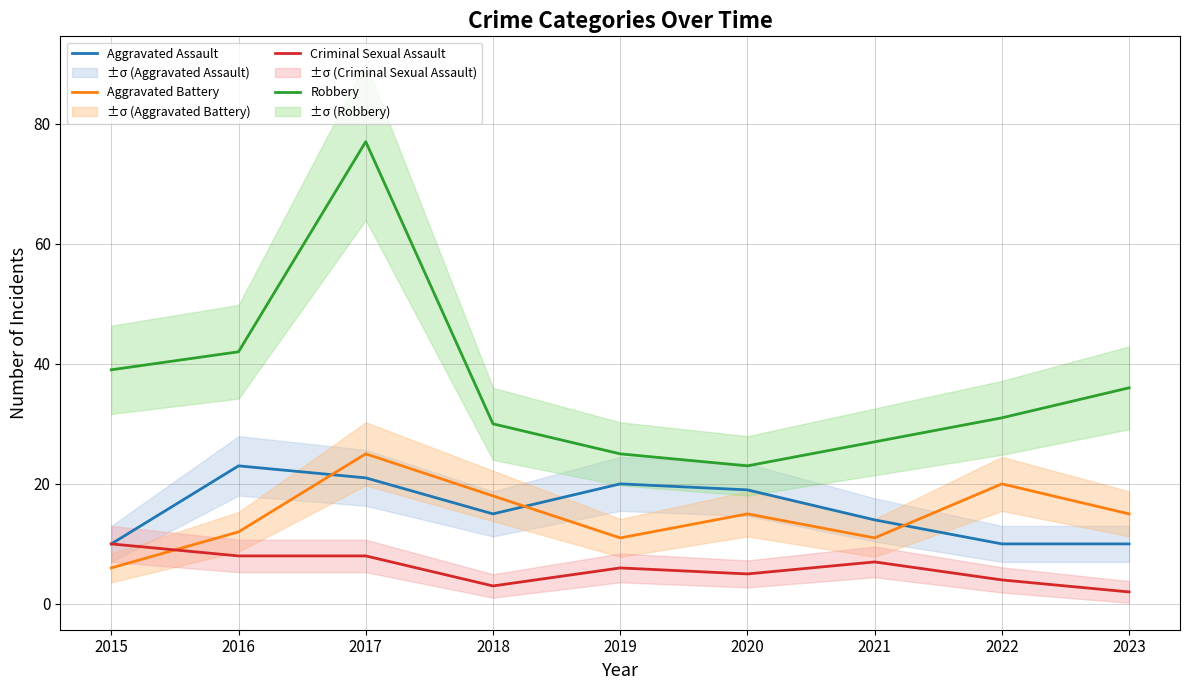

Rank the series by their maximum value, from highest to lowest.

Robbery, Aggravated Battery, Aggravated Assault, Criminal Sexual Assault